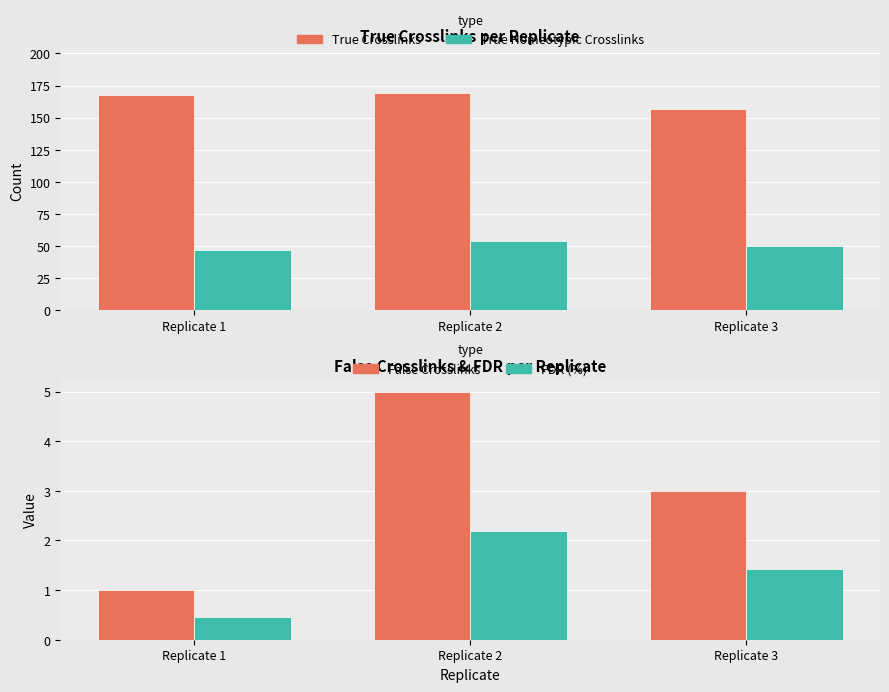

Where does the True Homeotypic Crosslinks series first go above 50?

Replicate 2